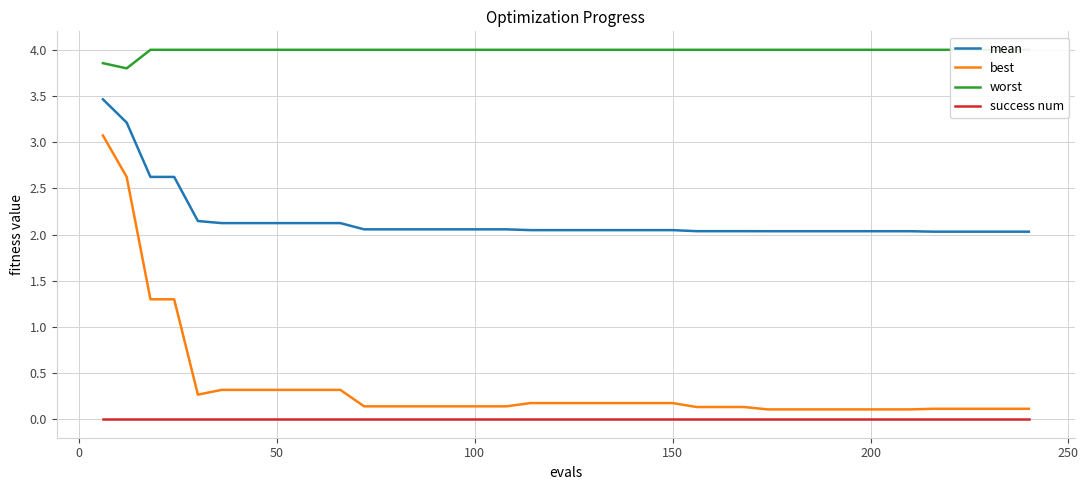

How many interior local valleys does the worst series have?

1